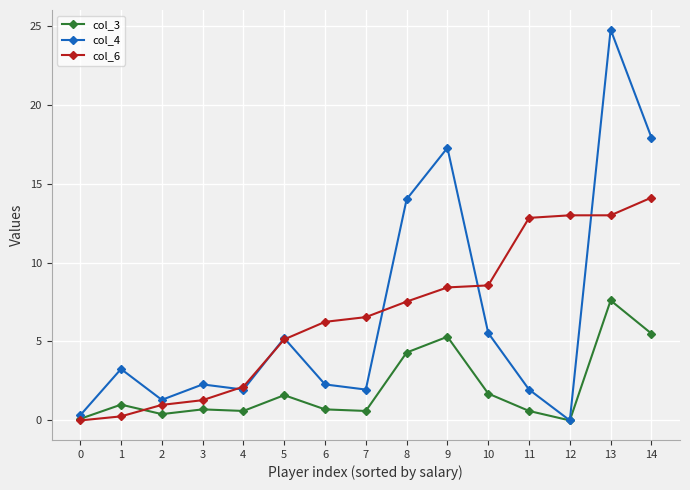

In col_4, how many points are higher than both neighbors (excluding endpoints)?

5